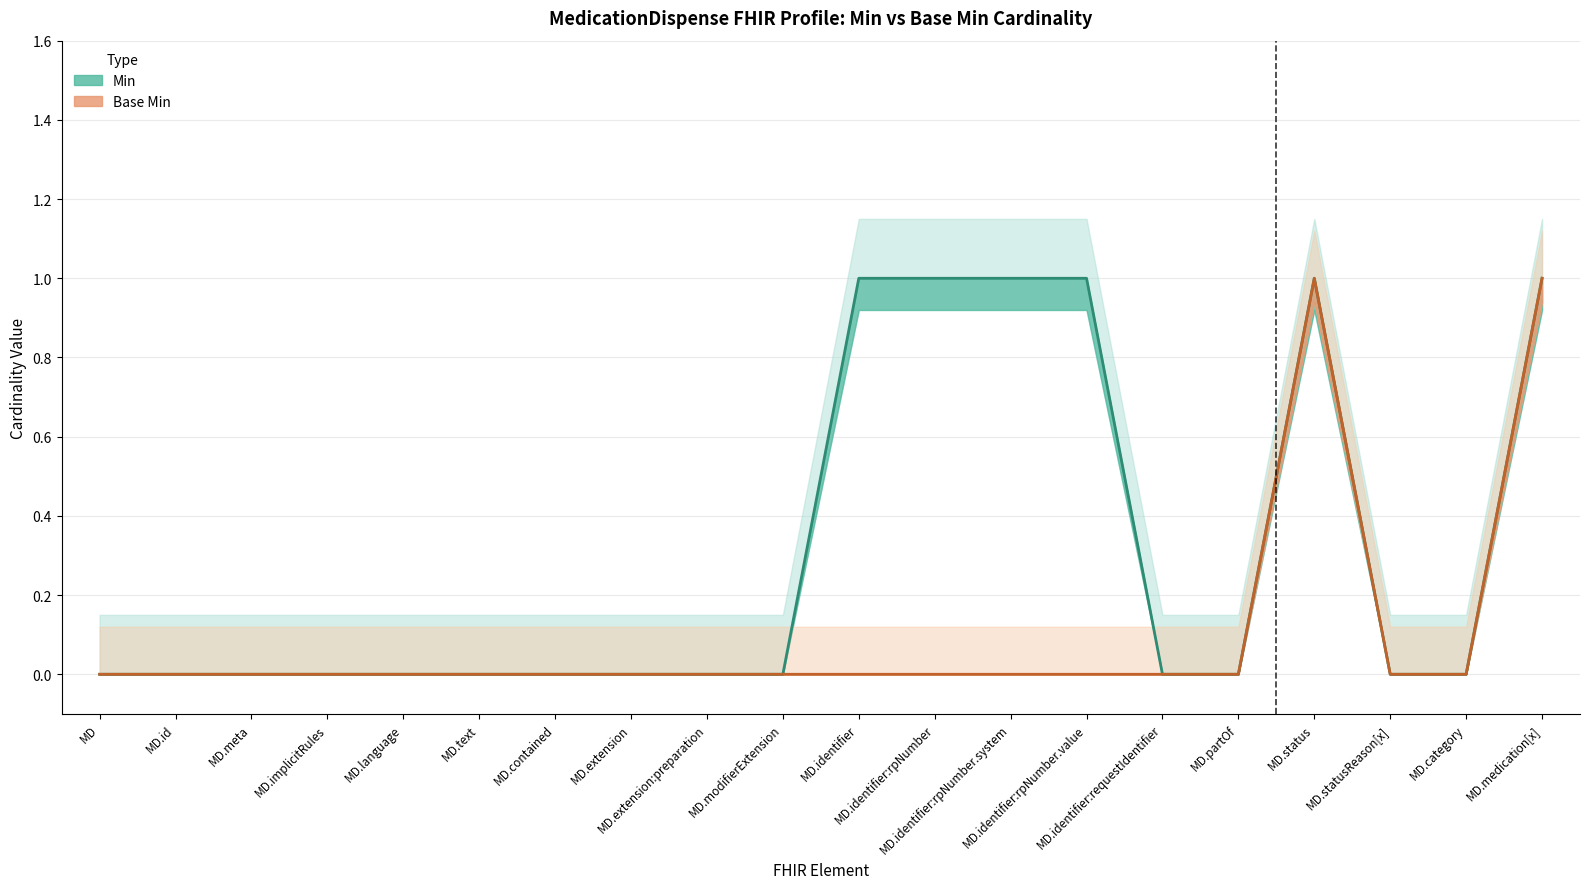

The Base Min series shows 0 at MD.medication[x]. True or false?

False